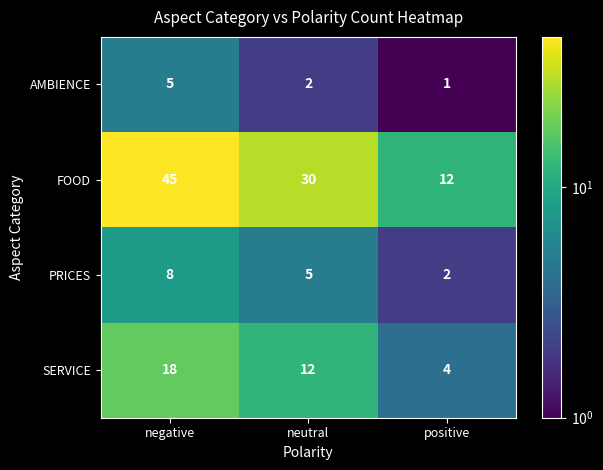

At how many categories does at least one series exceed 28?

2